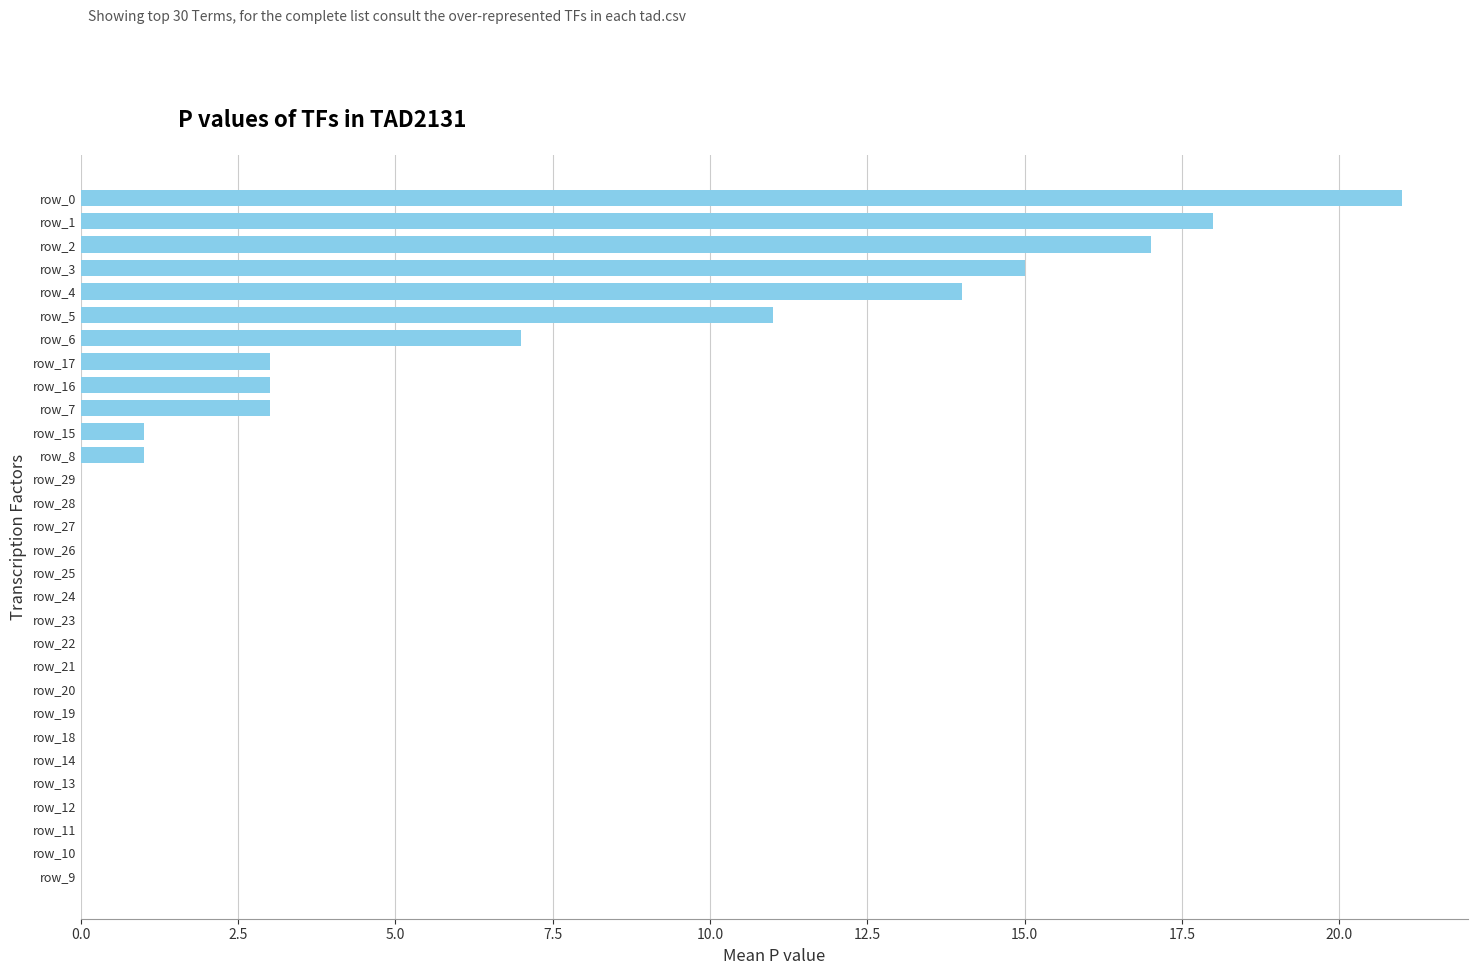

At which label is the value closest to 10?

row_5